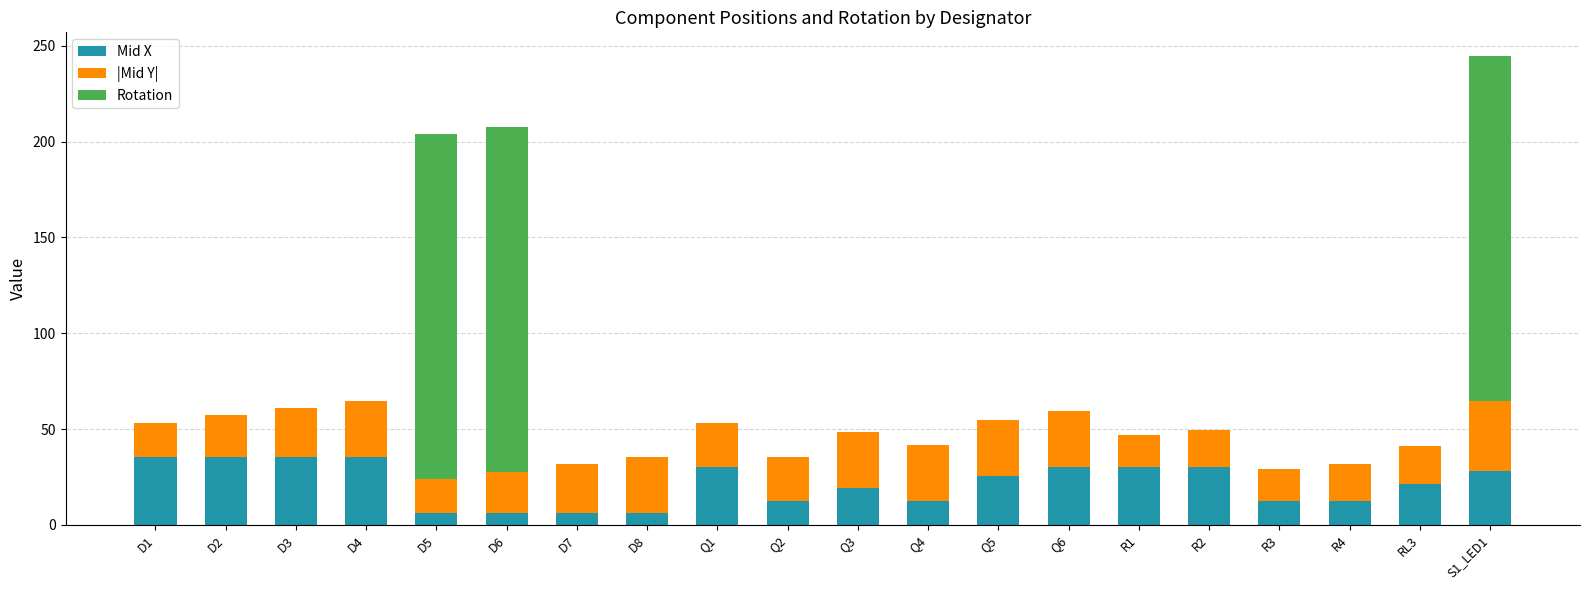

The value of Mid X at Q5 is 25.4. True or false?

True